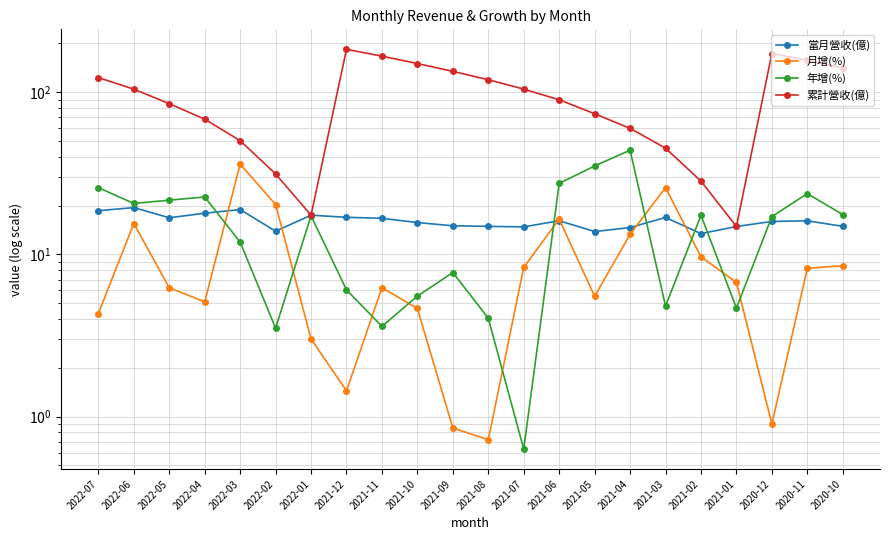

What is the difference between the highest and lowest values at 2021-08?

118.7